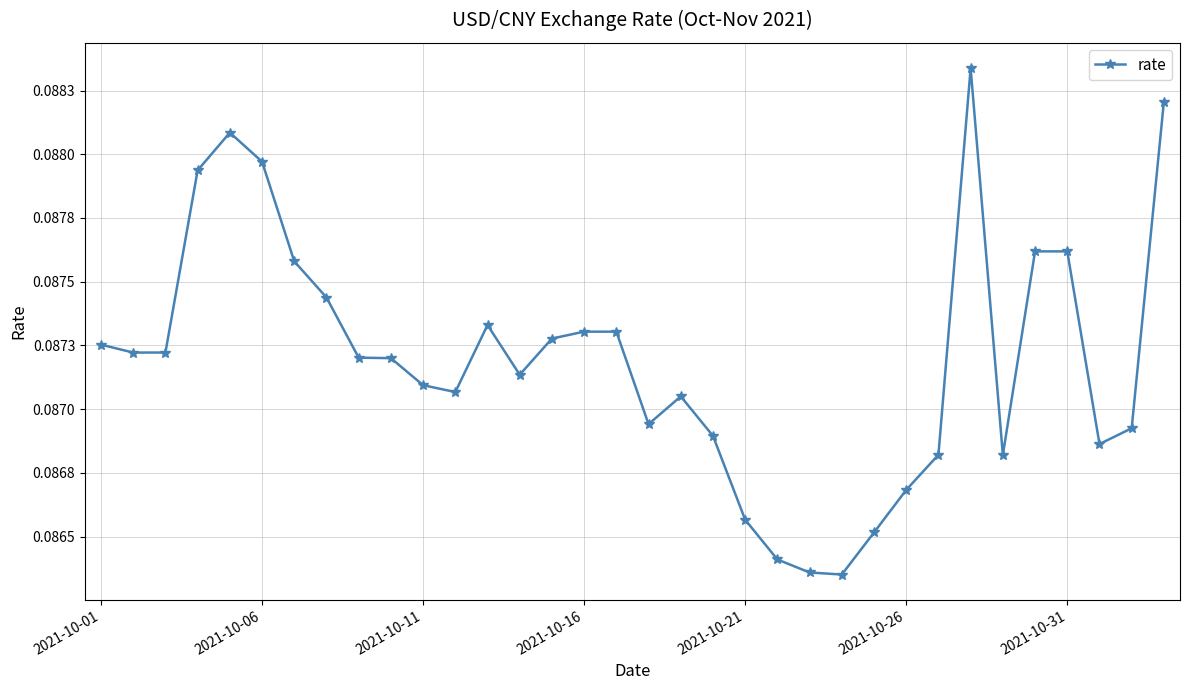

Does the chart have visible grid lines?

Yes